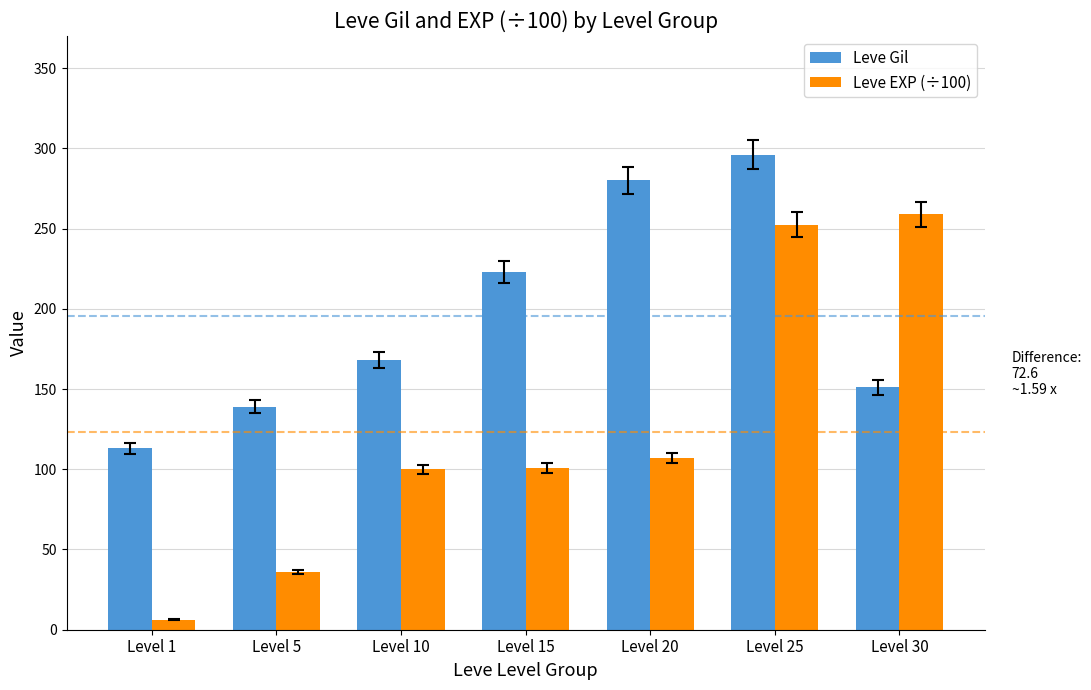

List the series in order of their peak value, lowest first.

Leve EXP (÷100), Leve Gil